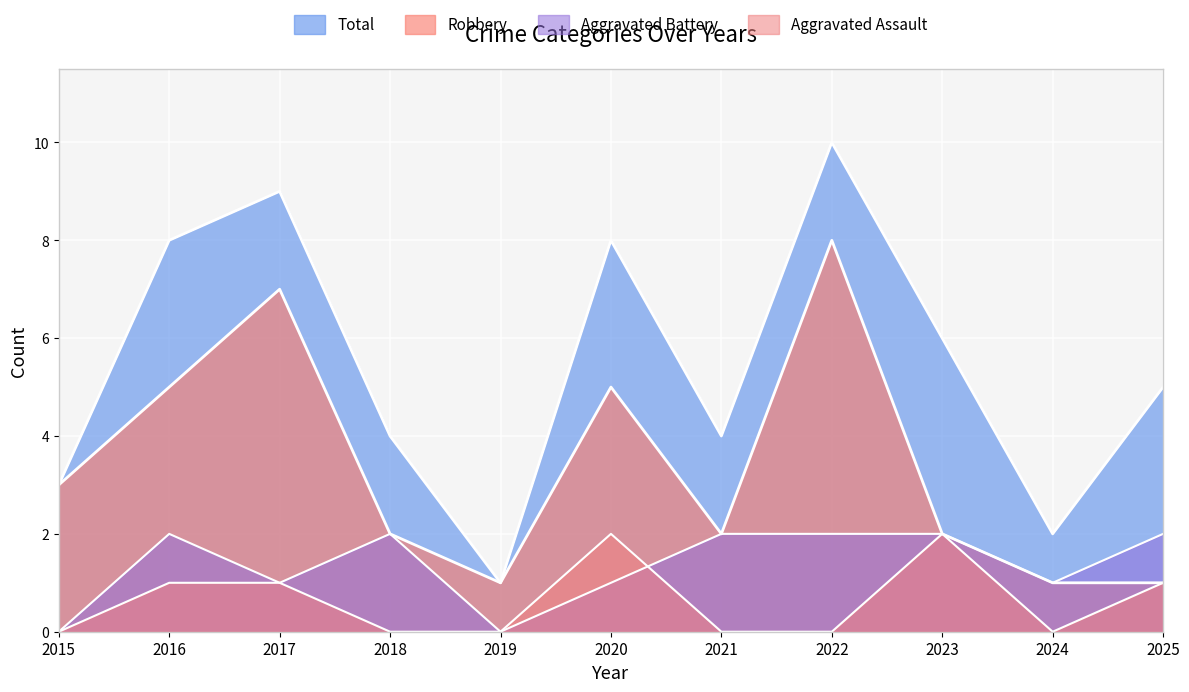

How many lines are shown in the chart?

4